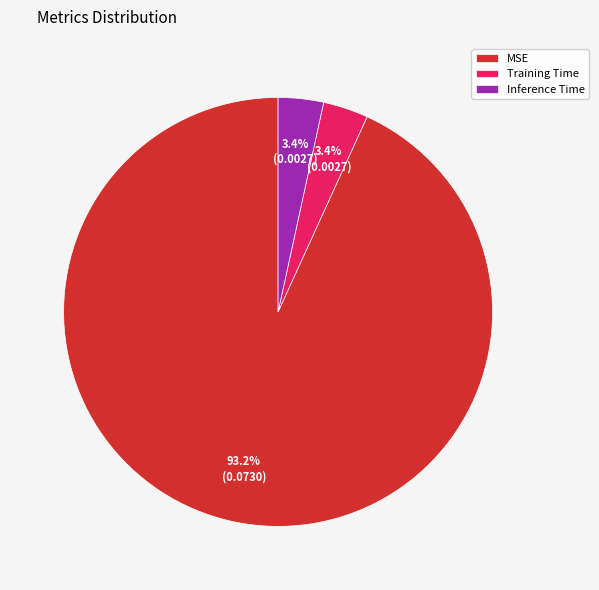

Is the sum of Inference Time and MSE greater than half?

Yes